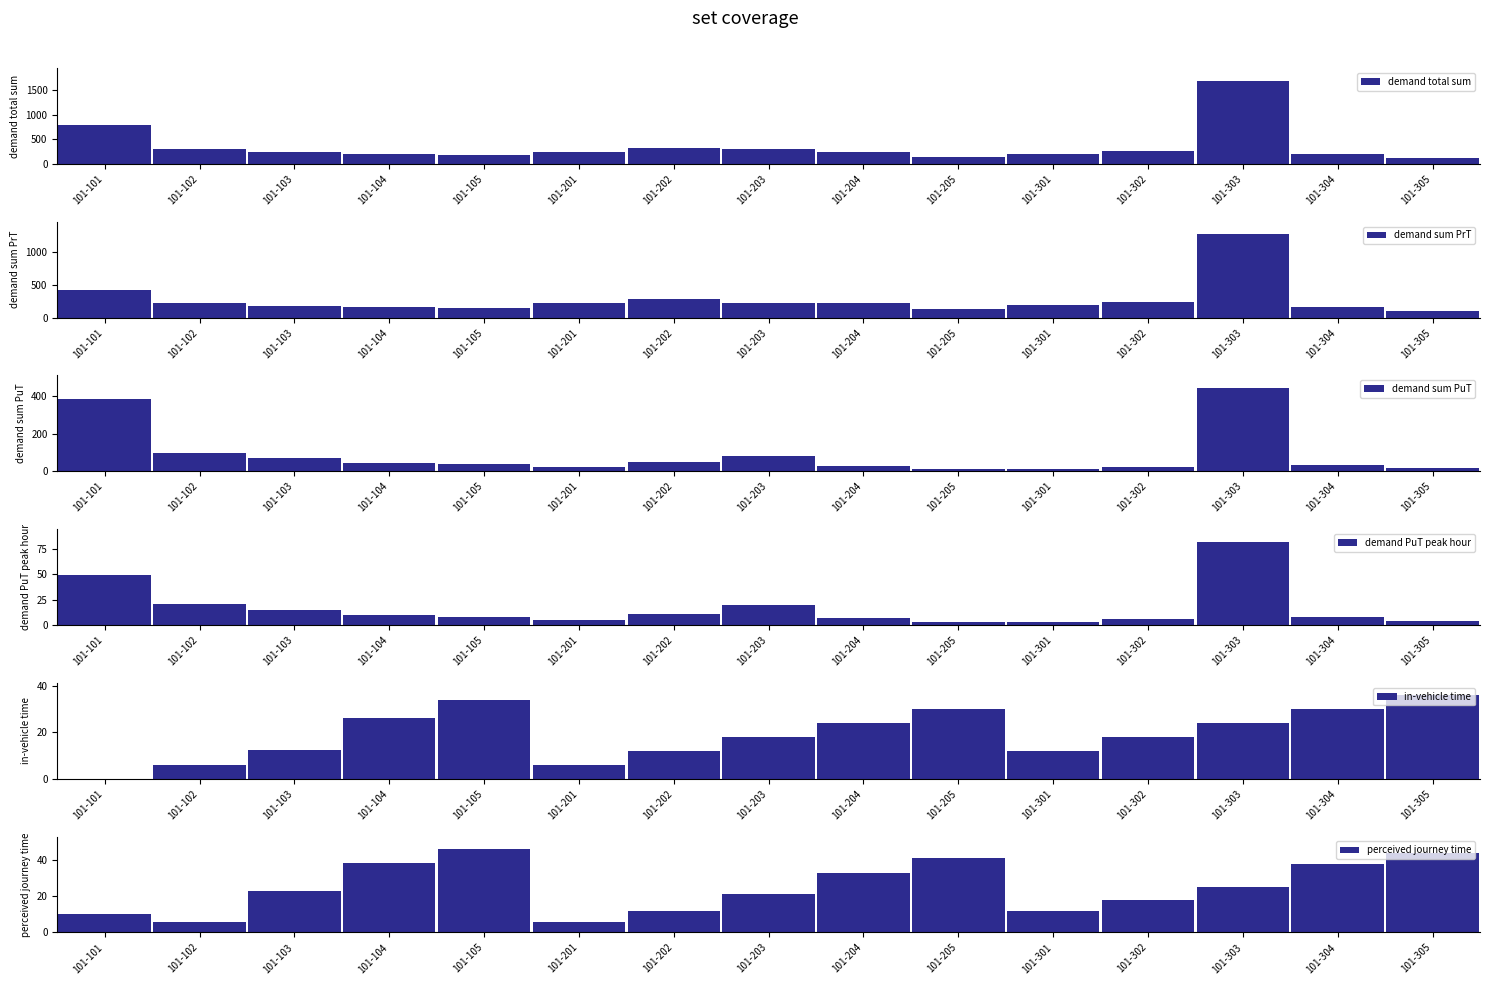

Where does the demand PuT peak hour series first go above 8?

101-101